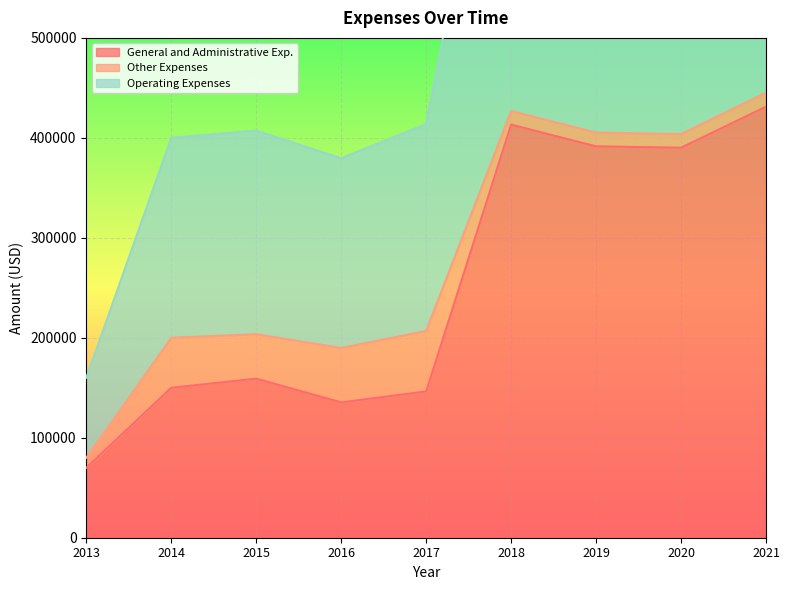

What is the sum of all General and Administrative Exp. values?

2286799